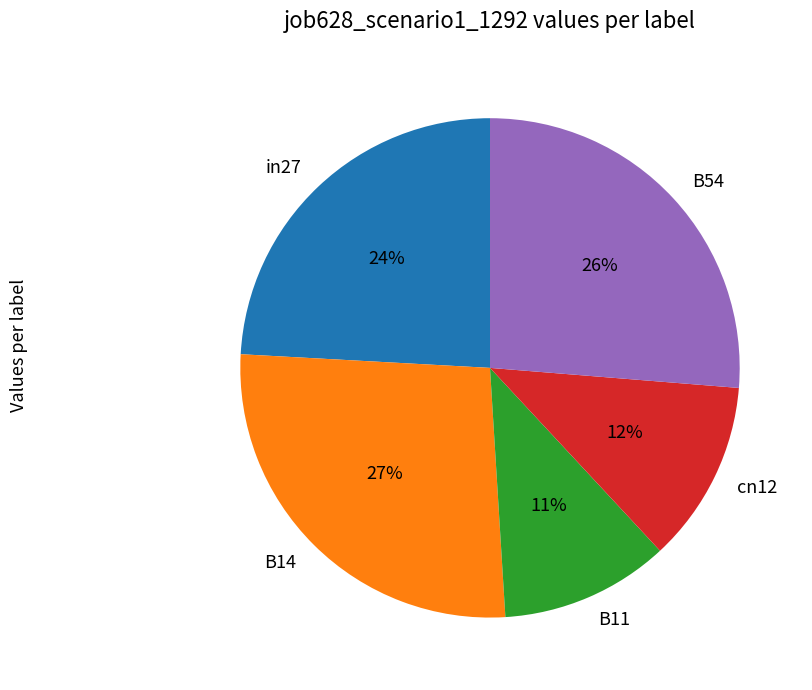

Rank the categories by value from lowest to highest.

B11, cn12, in27, B54, B14